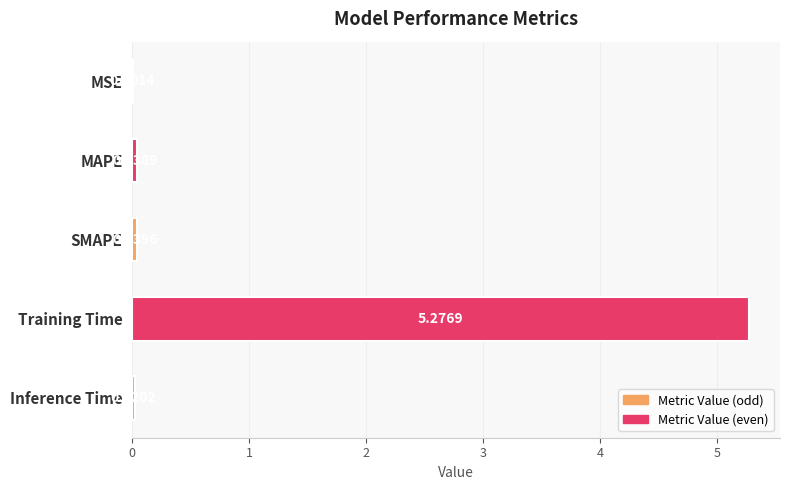

What is the sum of all values?

5.4